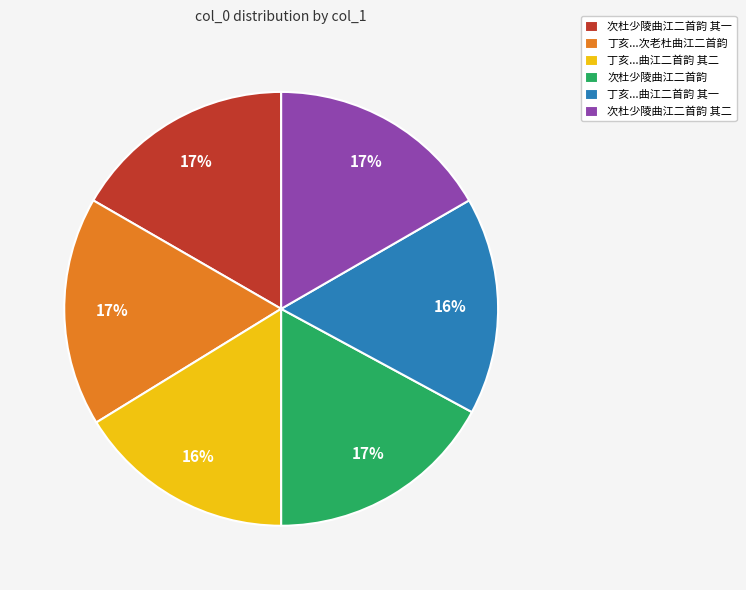

Is there a majority slice in this chart?

No